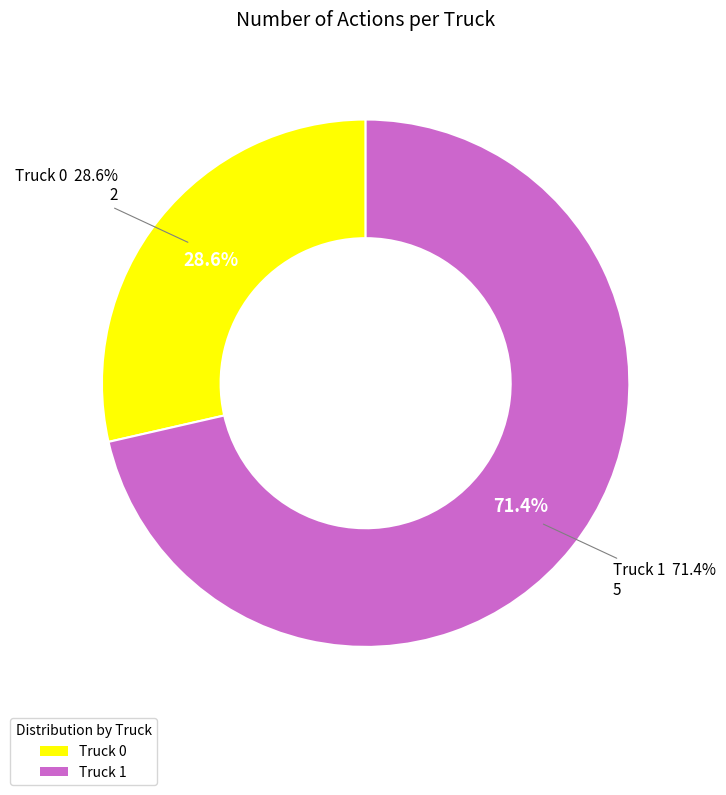

What percentage is the Truck 1 slice, to the nearest percent?

71%